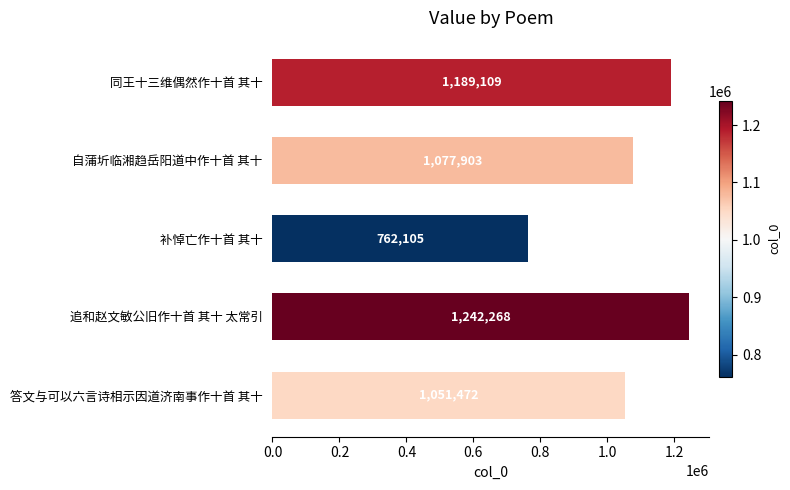

How many bars are there in total?

5